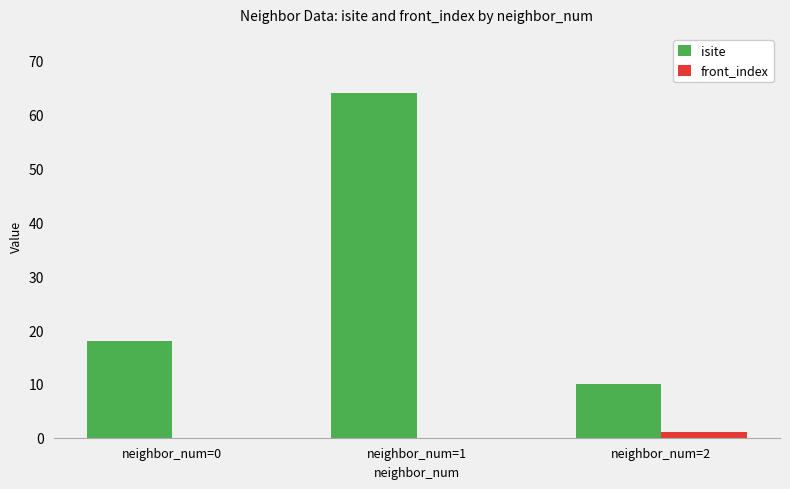

How many groups of bars are there?

3